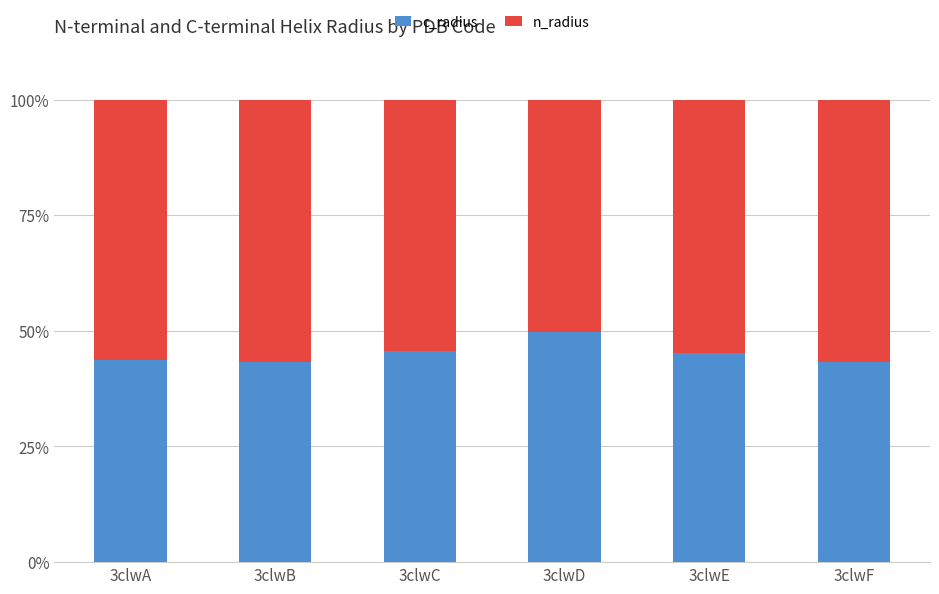

What is the sum of the c_radius values at 3clwF and 3clwB?

86.6